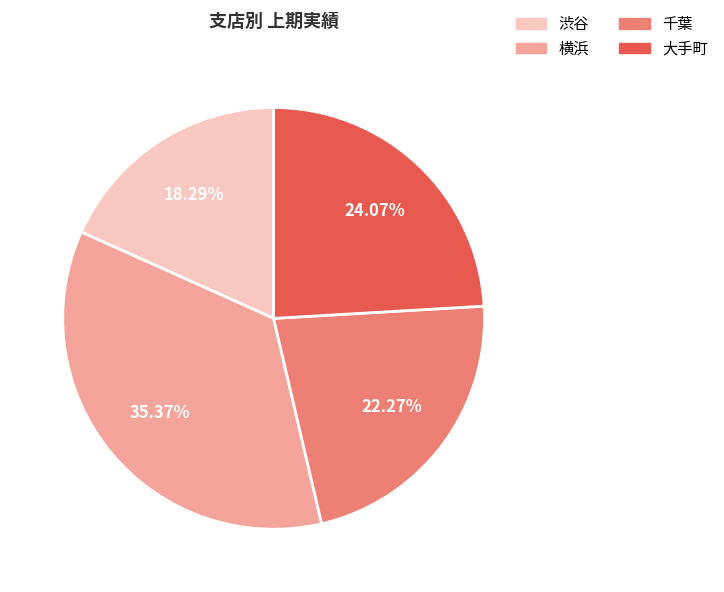

Is there a majority slice in this chart?

No